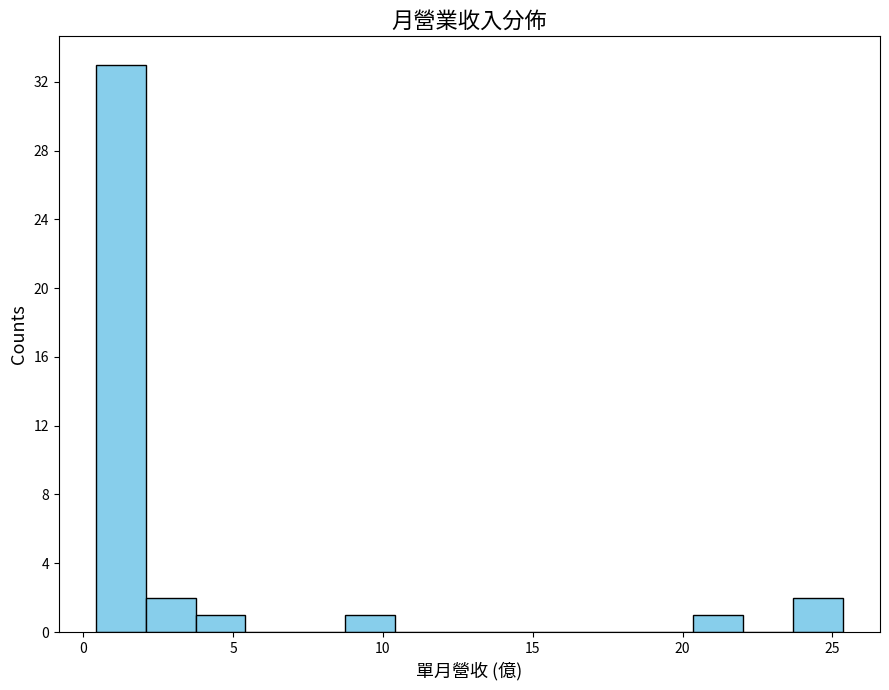

Around what value on the x-axis is the tallest bar? Give the approximate position of its centre, as read against the axis.

1.5